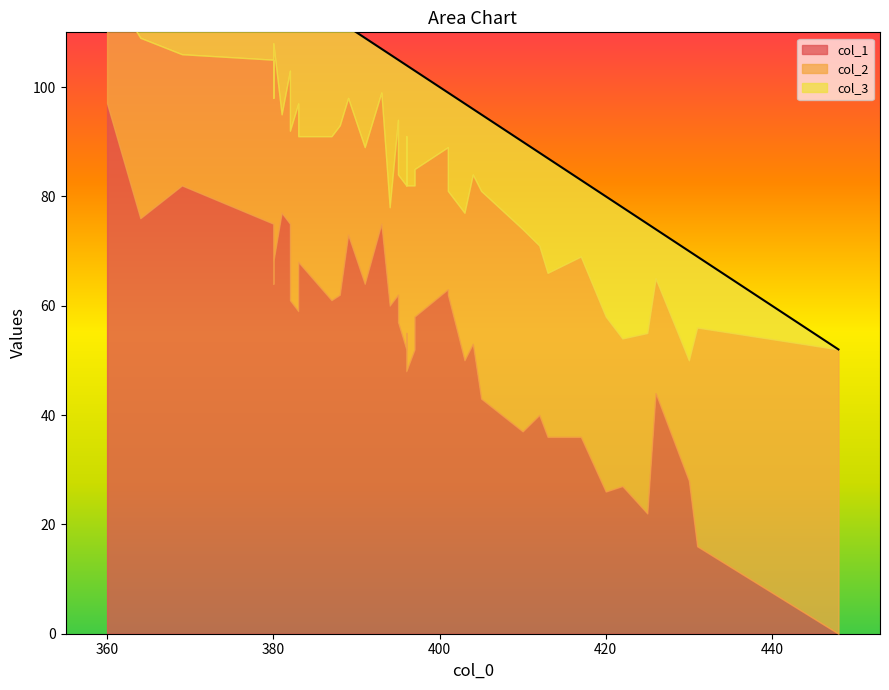

What value does the col_2 series have at 369, to the nearest 10?

20